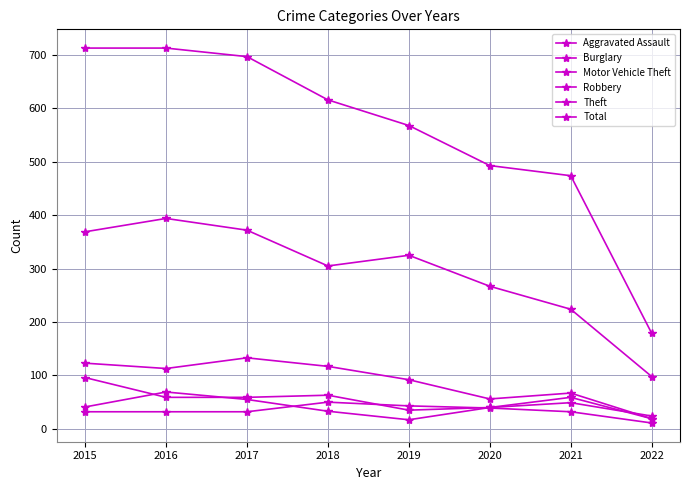

What is the difference between the Total values at 2018 and 2021?

142